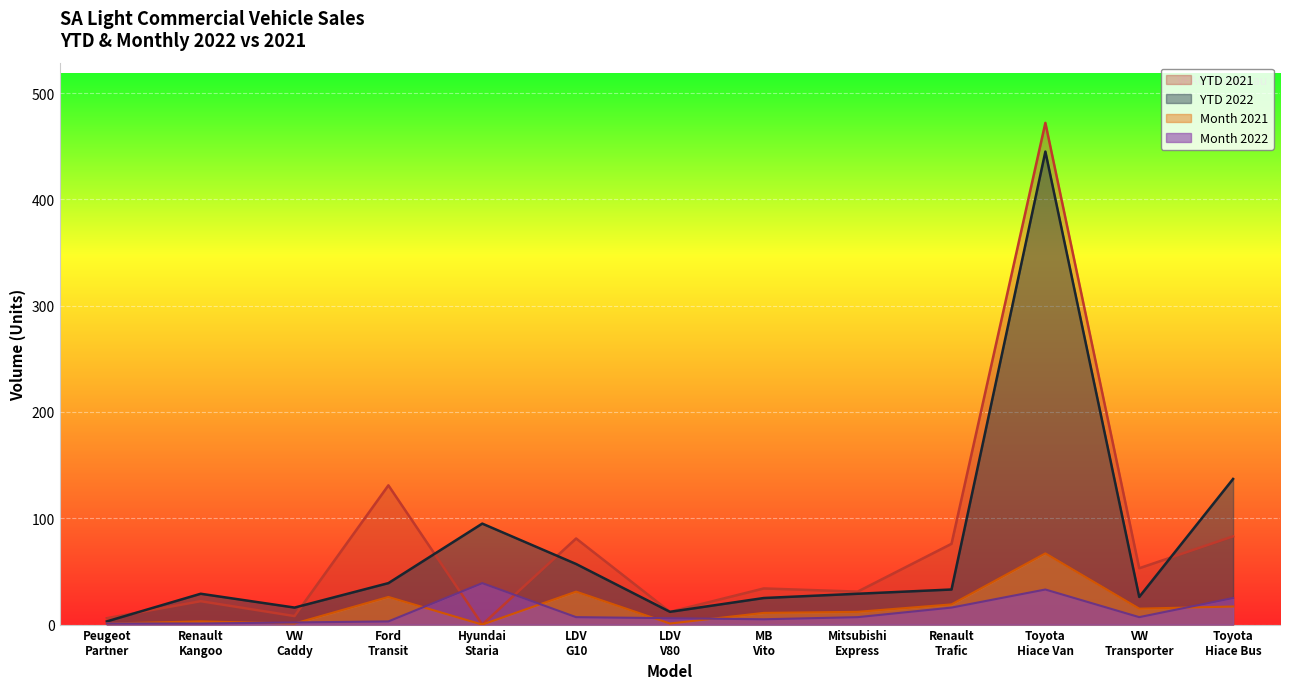

Which series has the largest range (max minus min)?

YTD 2021